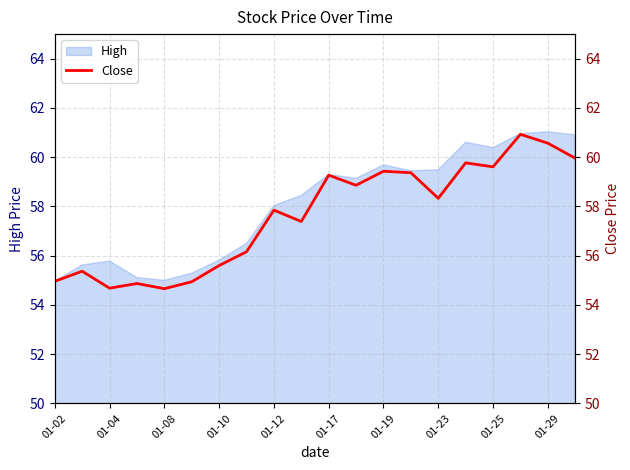

True or false: High has a value of 13.2 at 01-23.

False